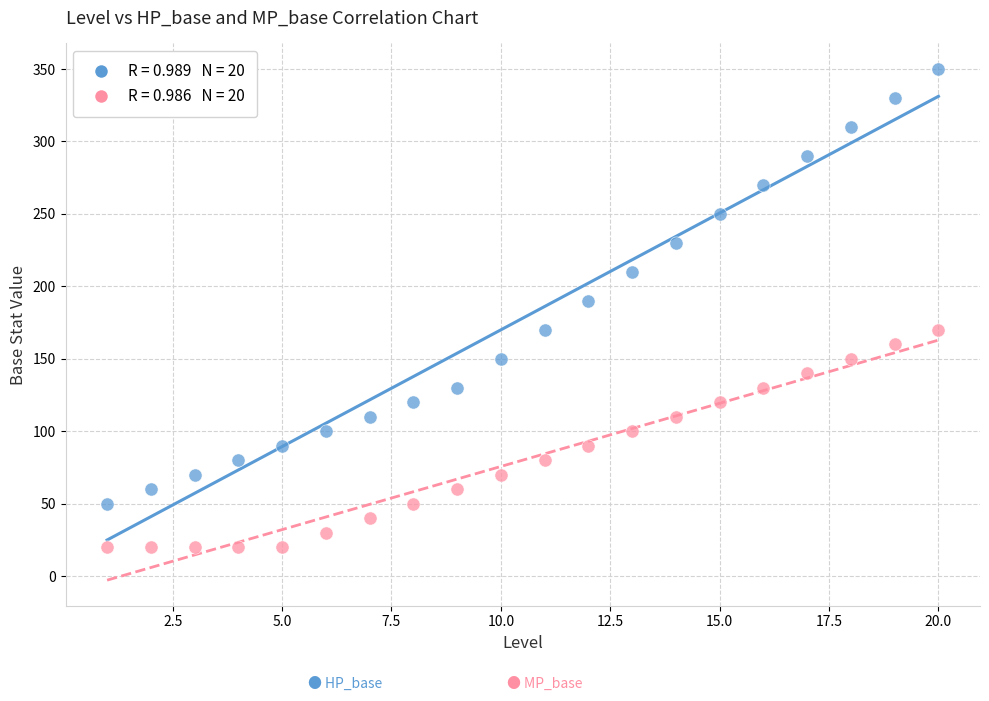

Across all data points, what is the range of Y values (max minus min)?

330